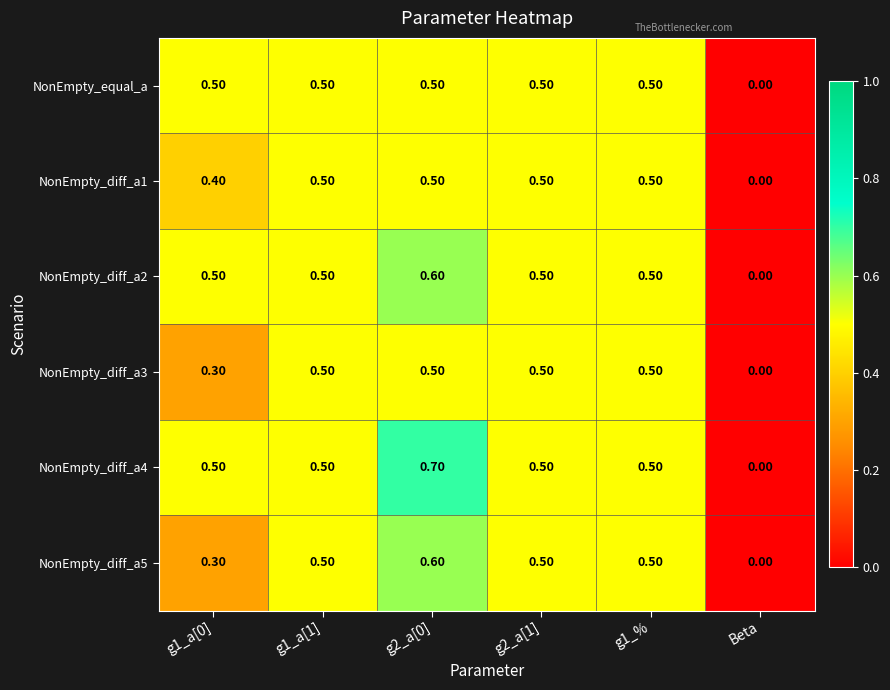

What is the sum of all NonEmpty_diff_a2 values?

2.6